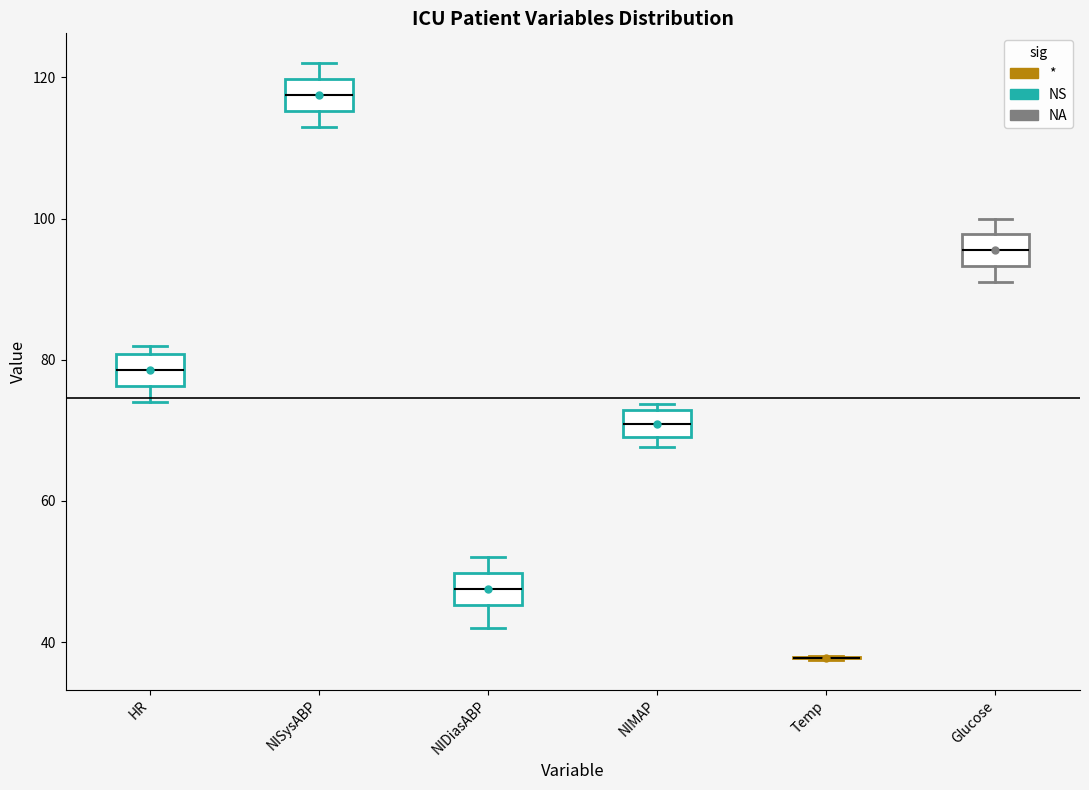

Where is the lower edge of the box for NIMAP on the y-axis? The values are not printed on the chart, so give them approximately, as read against the axis.

70